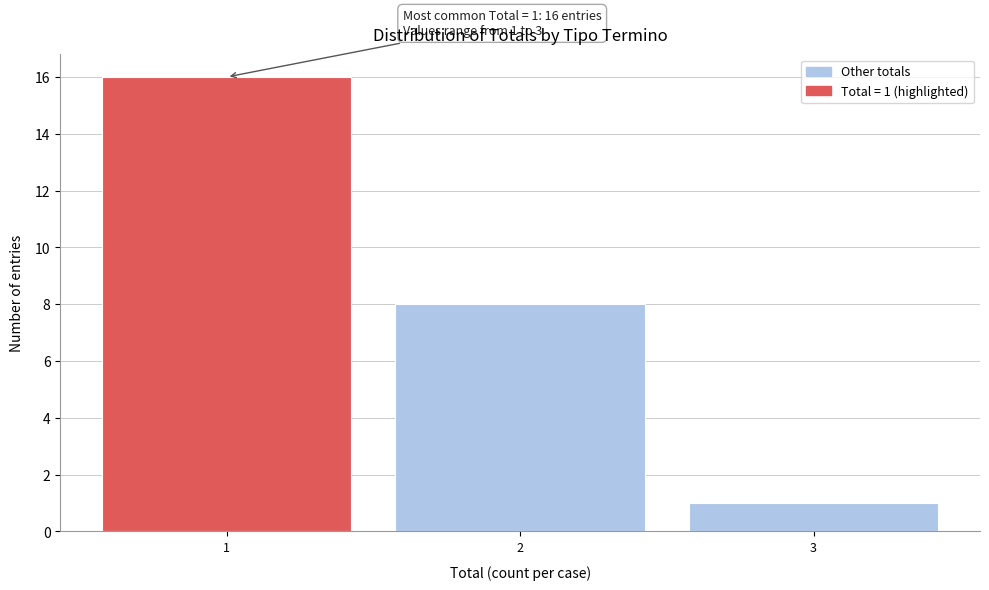

Which range on the x-axis has the tallest bar?

0.5 to 1.5